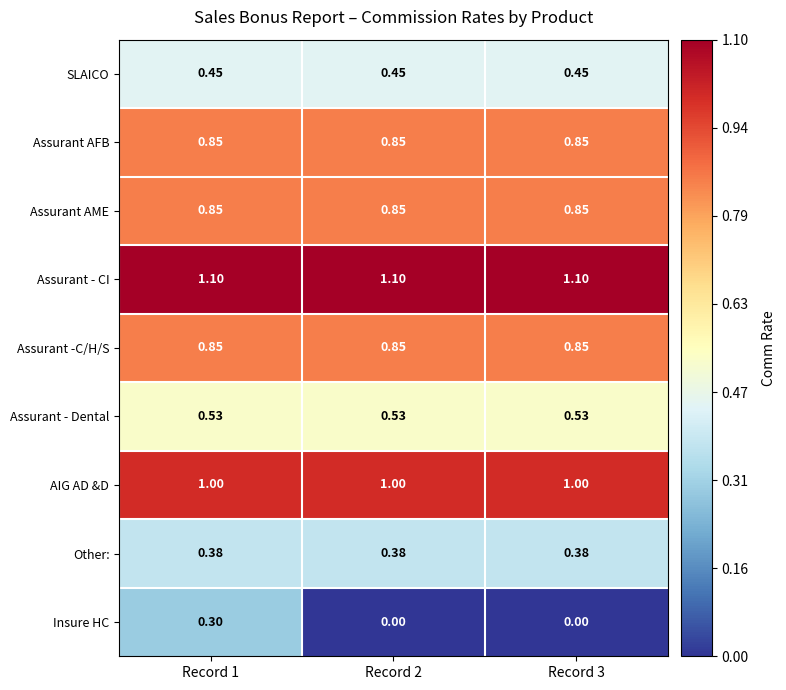

Which series has the largest total across all categories?

Assurant - CI